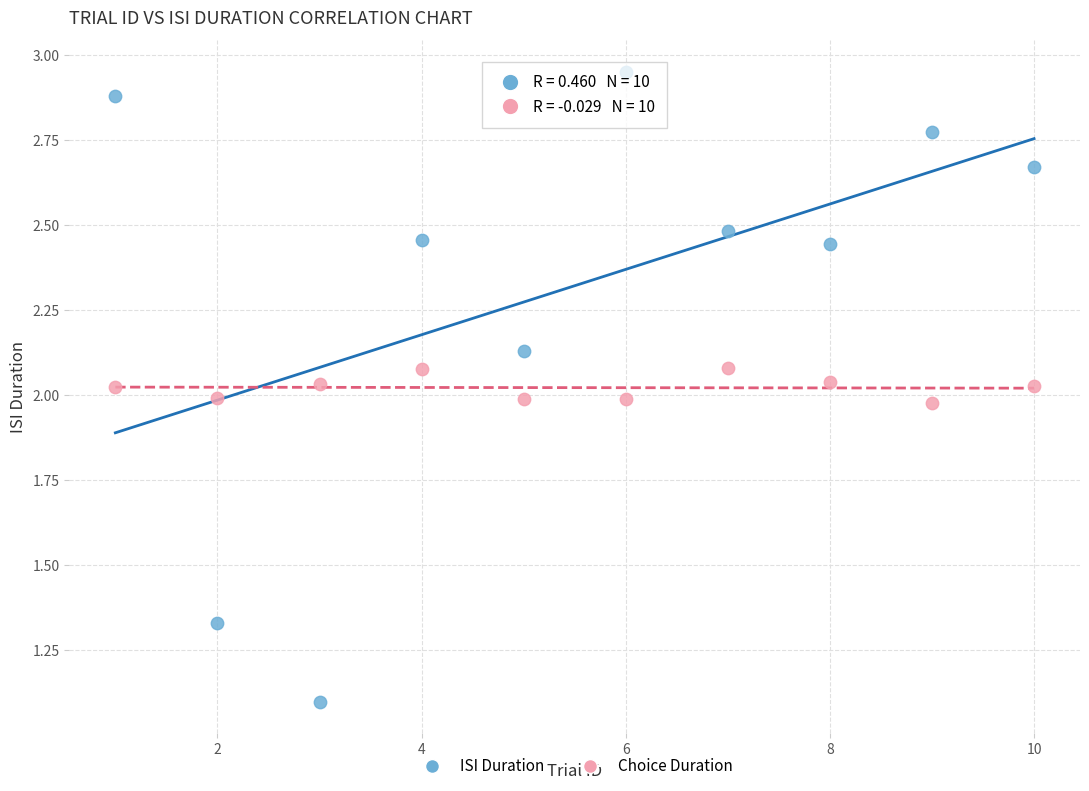

Which series reaches the minimum Y coordinate?

ISI Duration